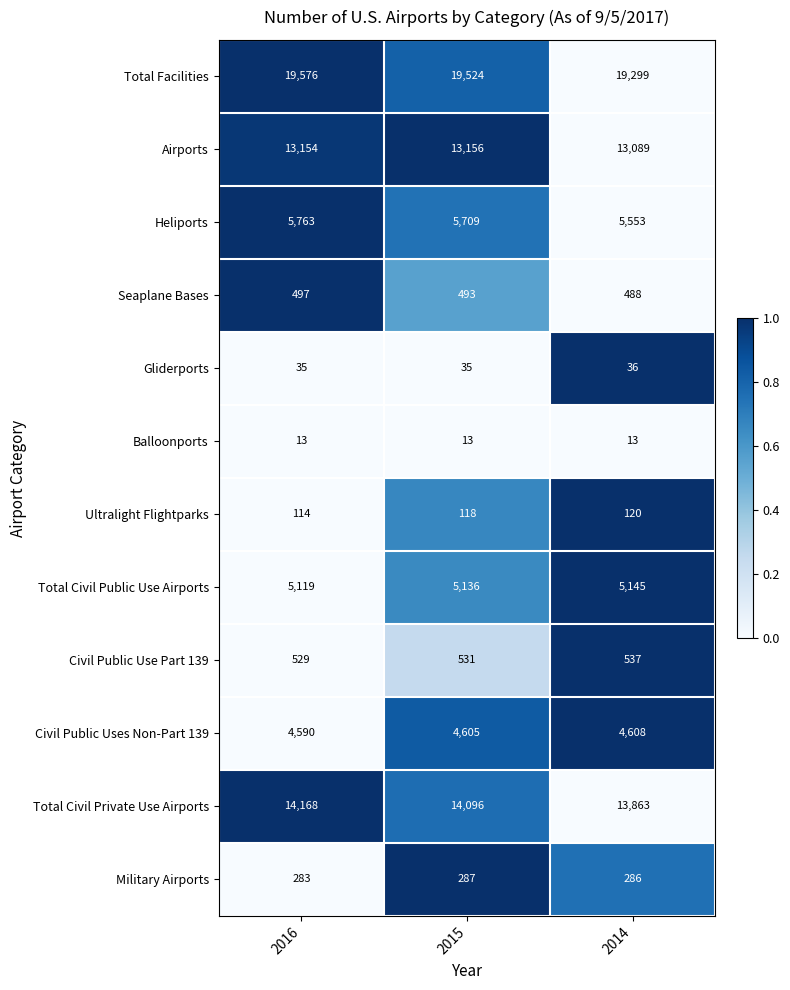

Which series has the largest range (max minus min)?

Total Civil Private Use Airports